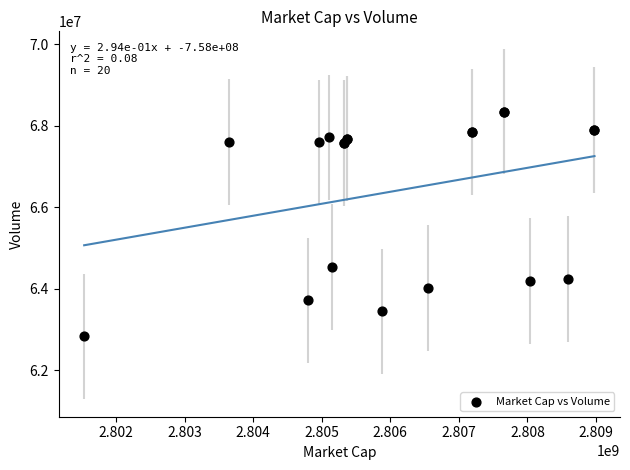

What Y value in the scatter plot is closest to 65586269?

64535464